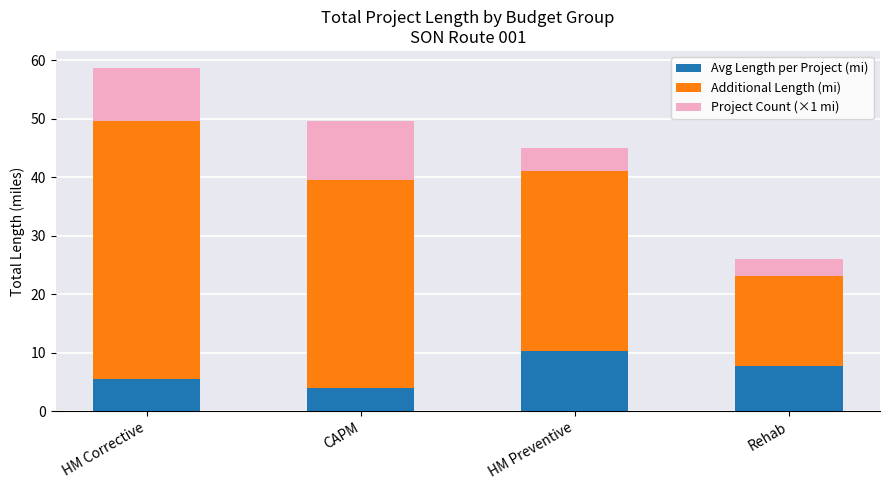

What is the difference between the maximum and minimum values in the Avg Length per Project (mi) series?

6.3